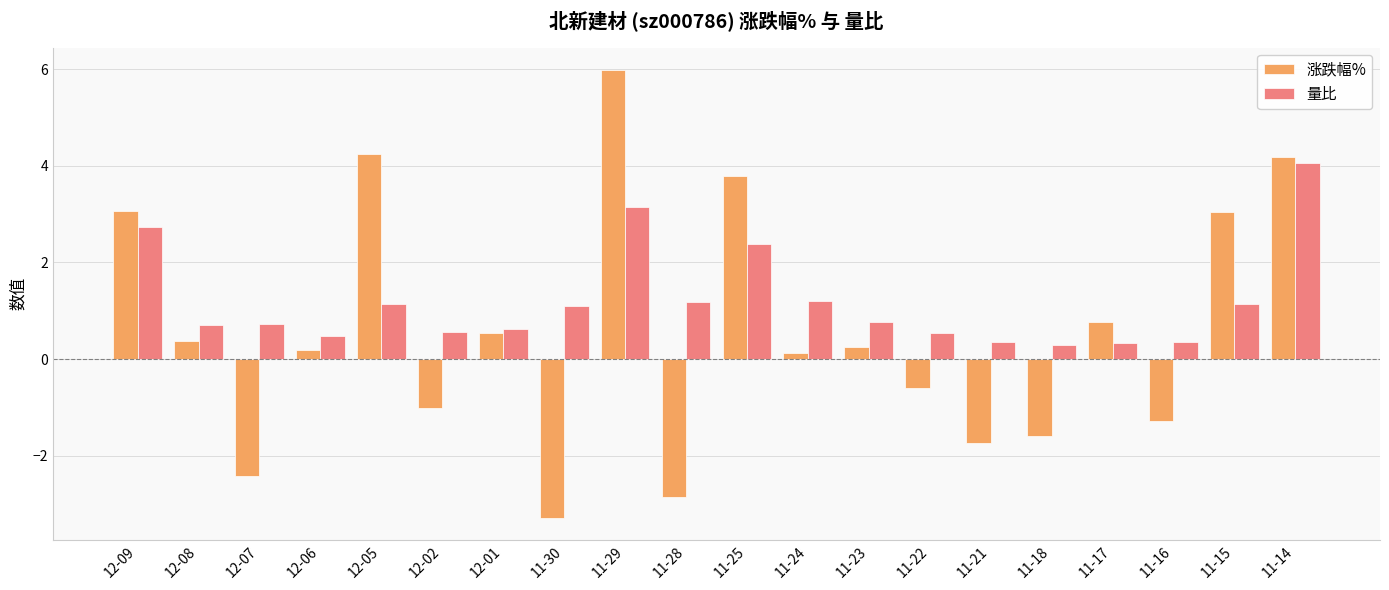

Which series has the widest spread of values?

涨跌幅%